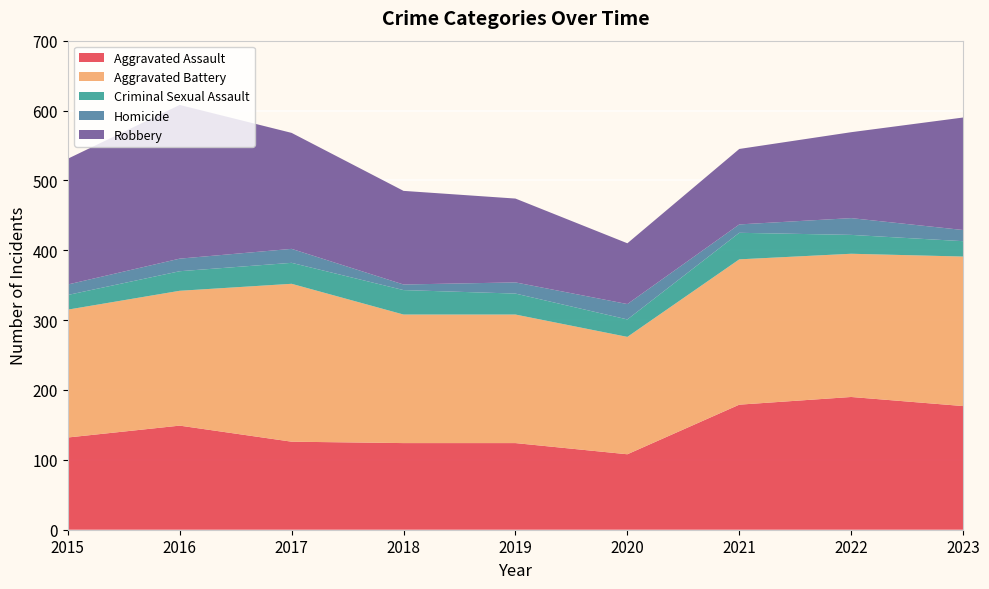

Reading right to left, what are all the values shown in this chart?

Aggravated Assault: 2023=177	2022=190	2021=179	2020=108	2019=124	2018=124	2017=126	2016=149	2015=132
Aggravated Battery: 2023=214	2022=205	2021=208	2020=168	2019=184	2018=184	2017=226	2016=193	2015=183
Criminal Sexual Assault: 2023=22	2022=27	2021=38	2020=25	2019=30	2018=35	2017=30	2016=28	2015=21
Homicide: 2023=16	2022=24	2021=12	2020=22	2019=16	2018=8	2017=20	2016=18	2015=15
Robbery: 2023=161	2022=123	2021=108	2020=87	2019=120	2018=134	2017=166	2016=220	2015=180